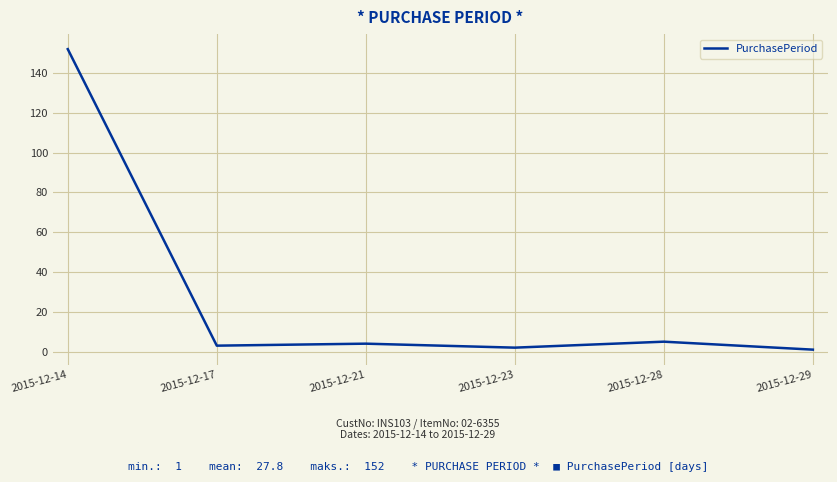

The chart shows a value of 2 at 2015-12-23. True or false?

True